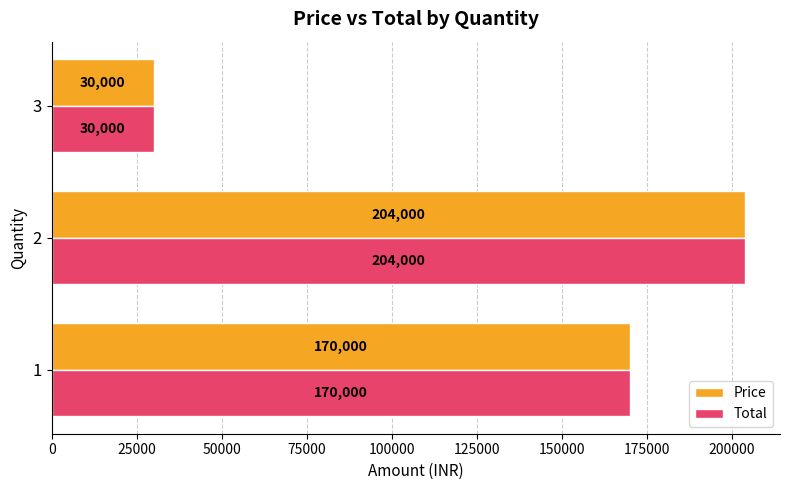

At which label does Total reach its minimum?

3